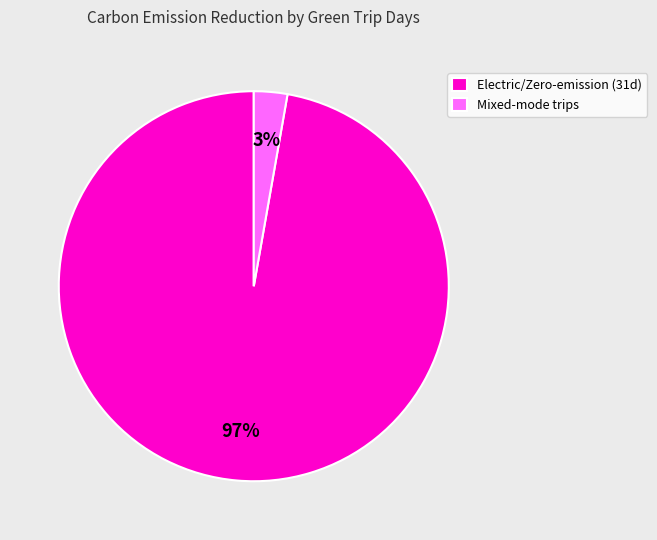

Which slice is the smallest?

Mixed-mode trips